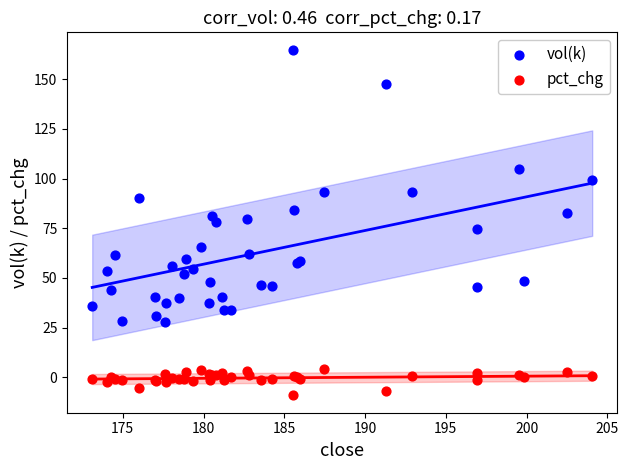

Which series has the largest Y range (max minus min)?

vol(k)